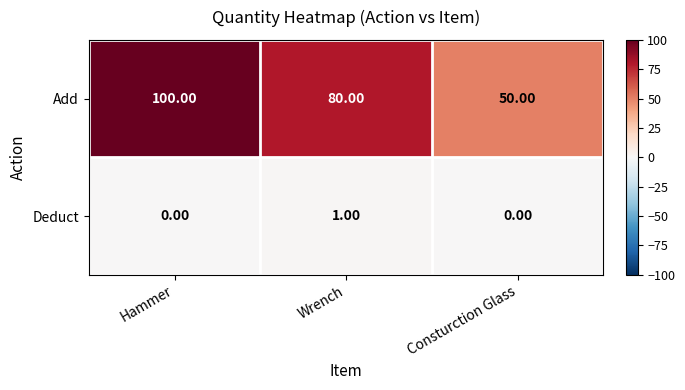

What is the difference between the highest and lowest values at Hammer?

100